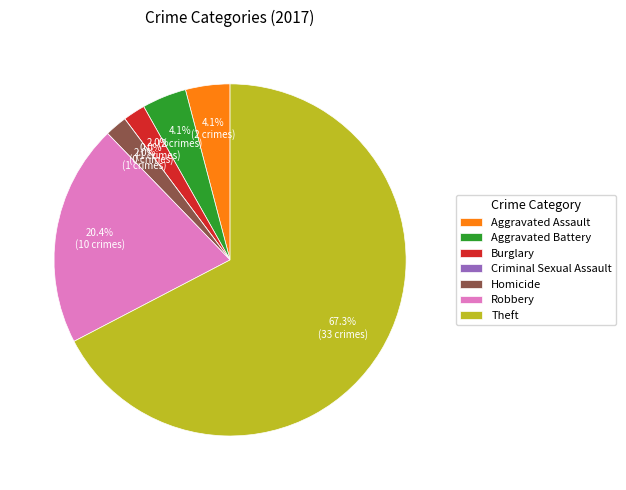

To the nearest percent, what is the combined percentage of Criminal Sexual Assault and Burglary?

2%